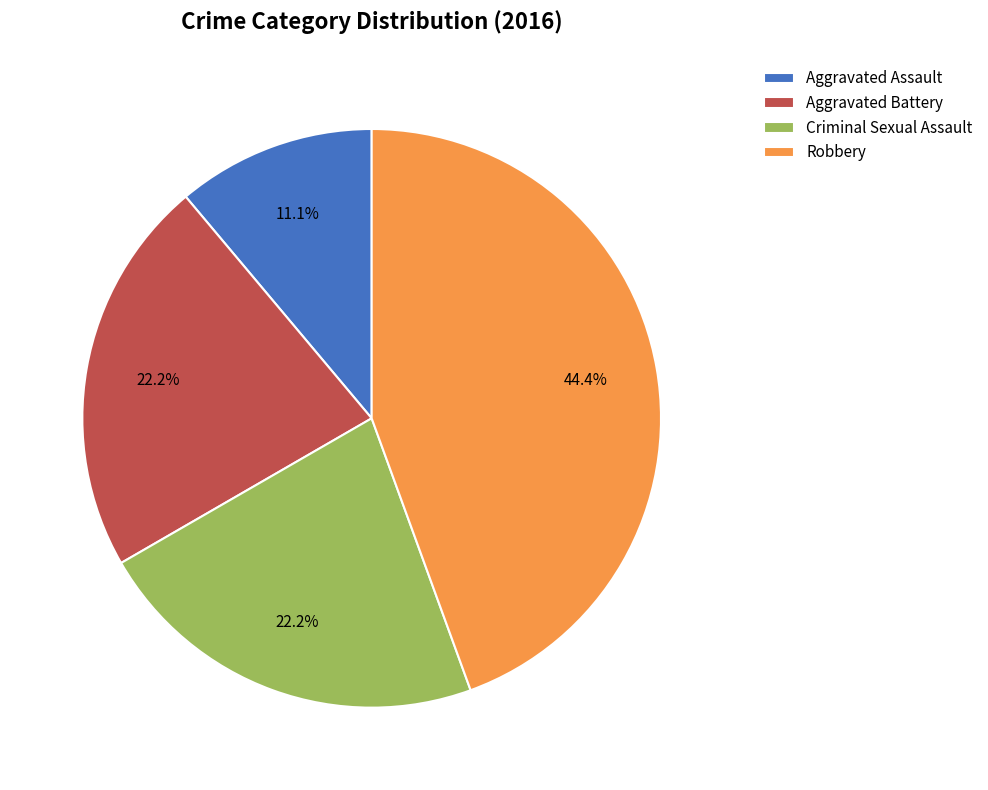

True or false: Robbery accounts for 35% of the total.

False